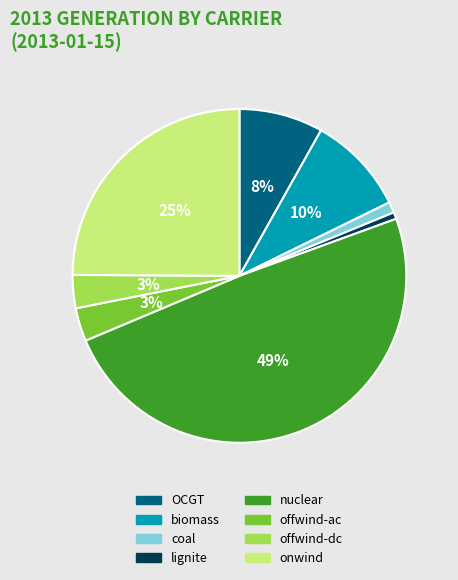

Is it true that OCGT is 8% of the pie?

True